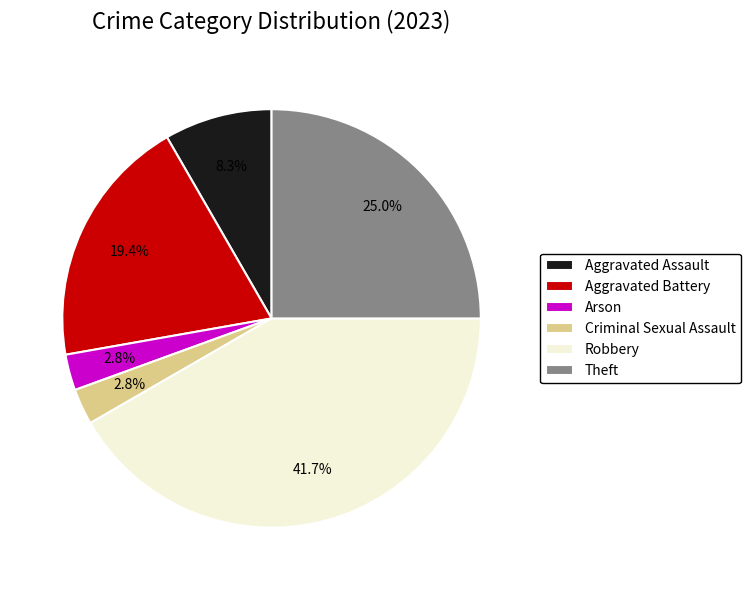

Count the number of slices in the pie.

6